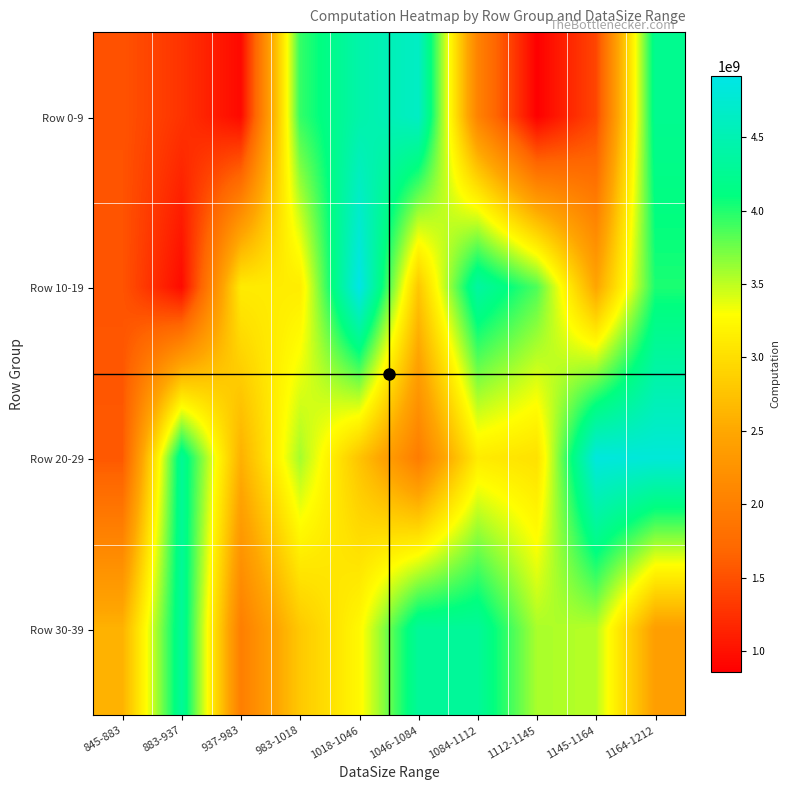

Rank the series by their maximum value, from lowest to highest.

Row 30-39, Row 0-9, Row 20-29, Row 10-19